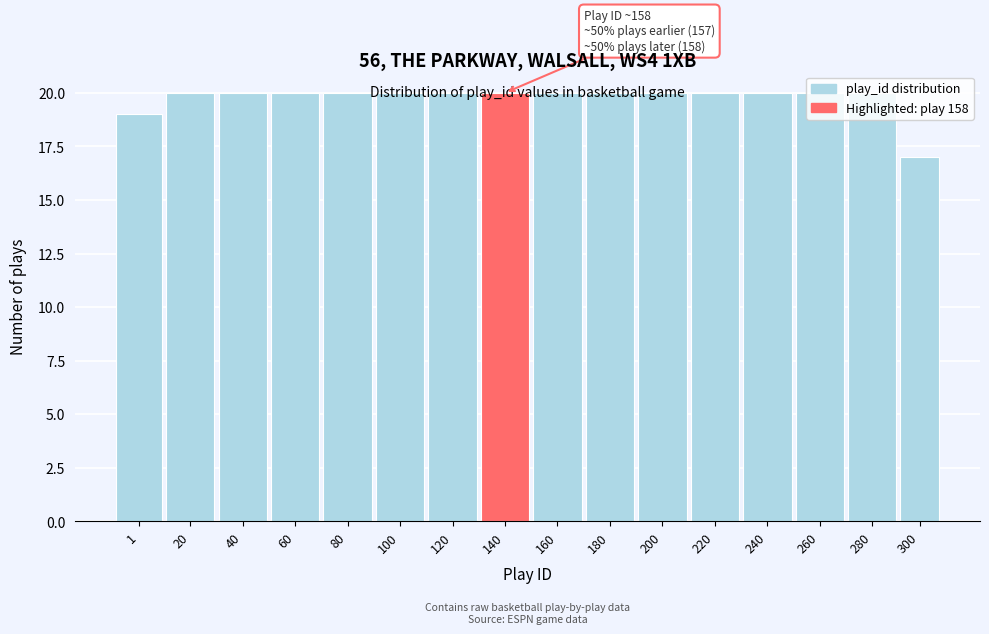

Approximately how many times larger is the value at 140 compared to 220?

1.0